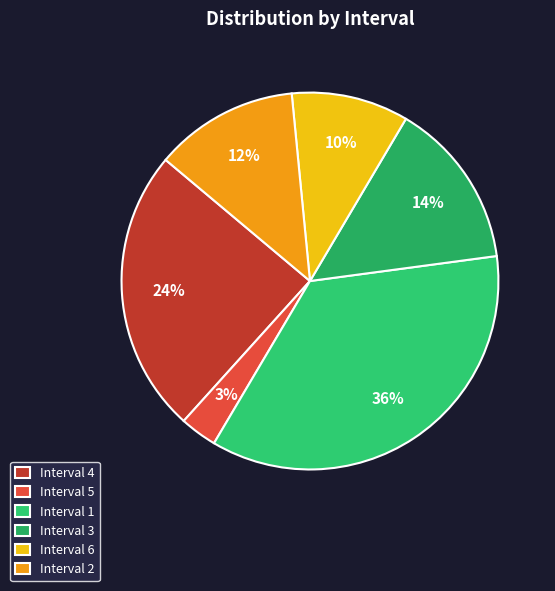

Count the number of slices in the pie.

6